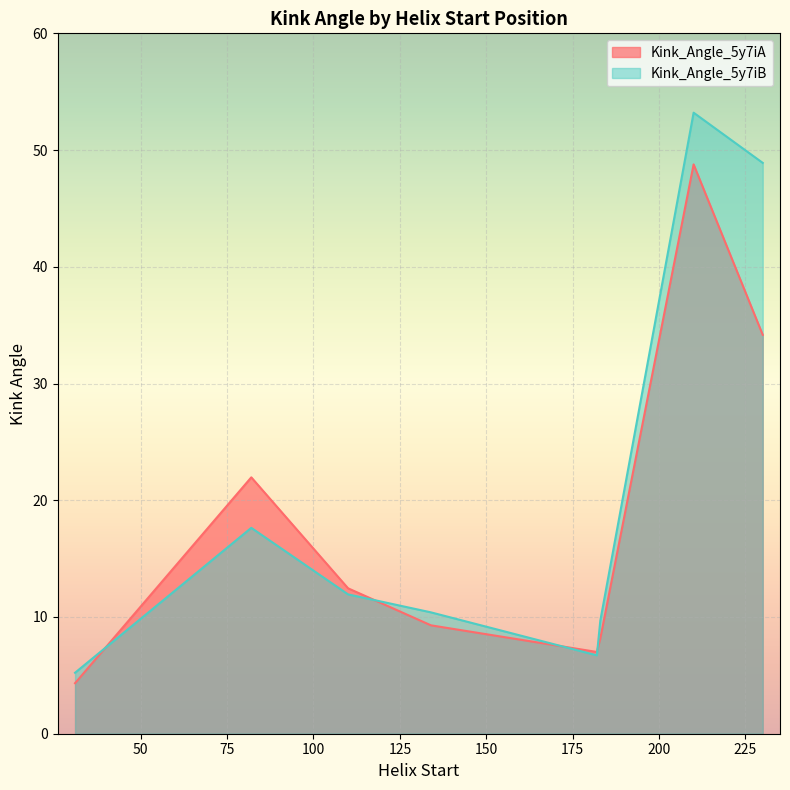

List the series in order of their peak value, highest first.

Kink_Angle_5y7iB, Kink_Angle_5y7iA